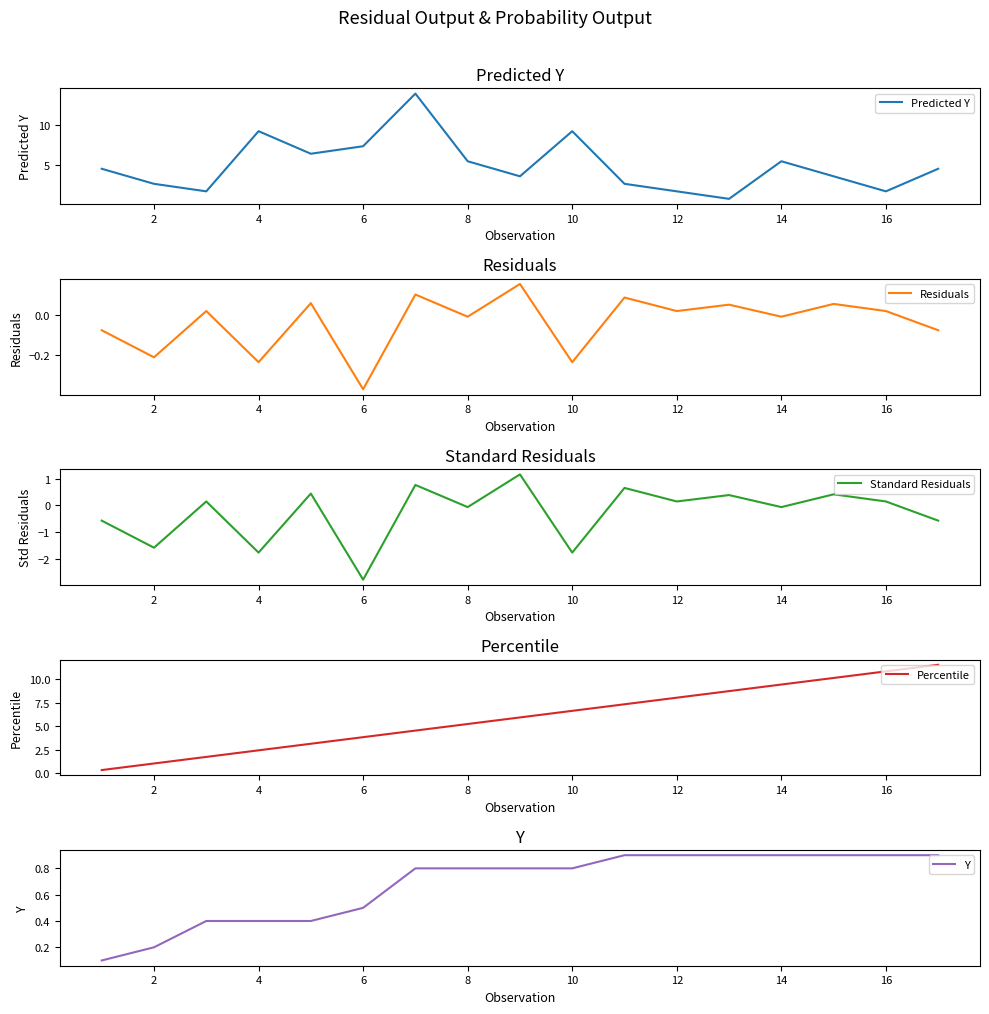

List the series in order of their peak value, lowest first.

Residuals, Y, Standard Residuals, Percentile, Predicted Y